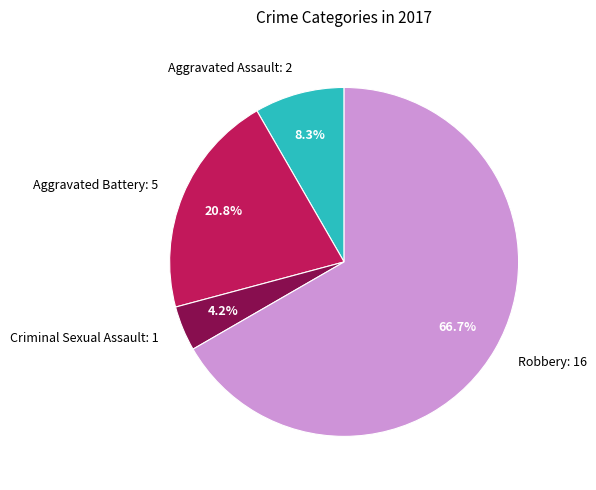

What percentage is the Aggravated Battery slice, to the nearest percent?

21%